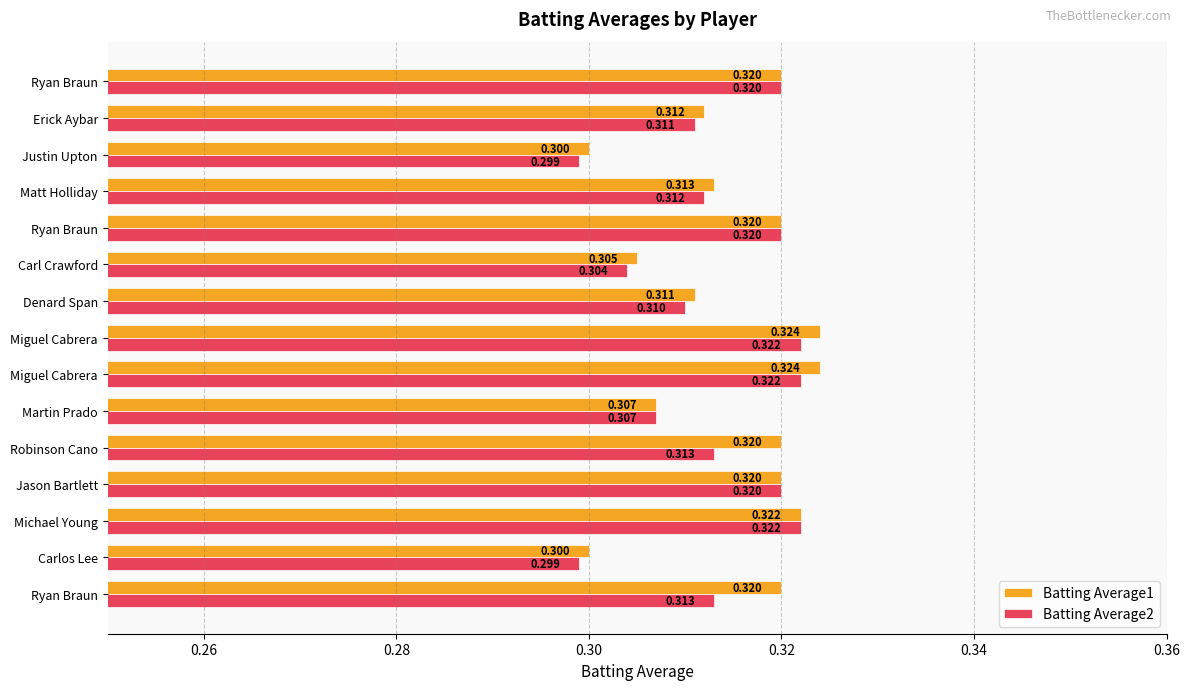

What is the highest value of the Batting Average2 series?

0.3